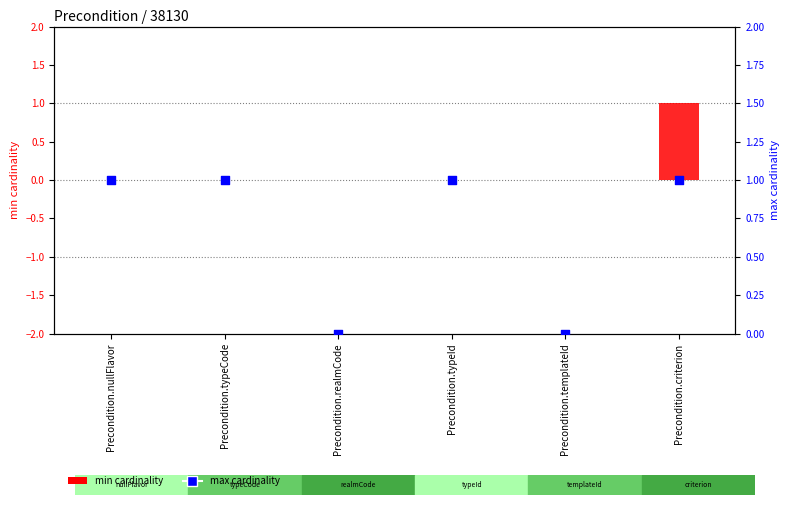

Which series has the largest total across all categories?

max cardinality